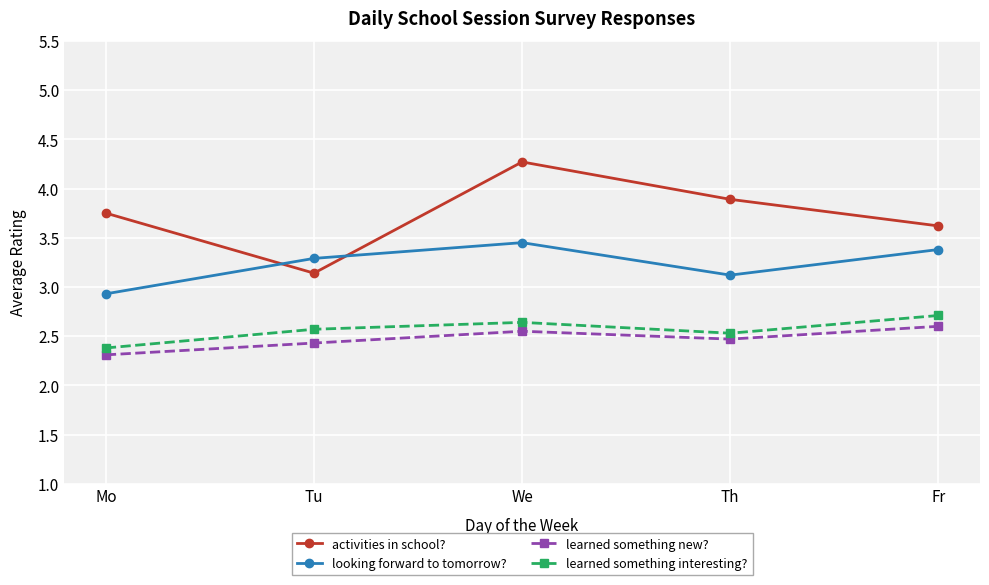

Is it true that learned something new? equals 1.0 at Fr?

False